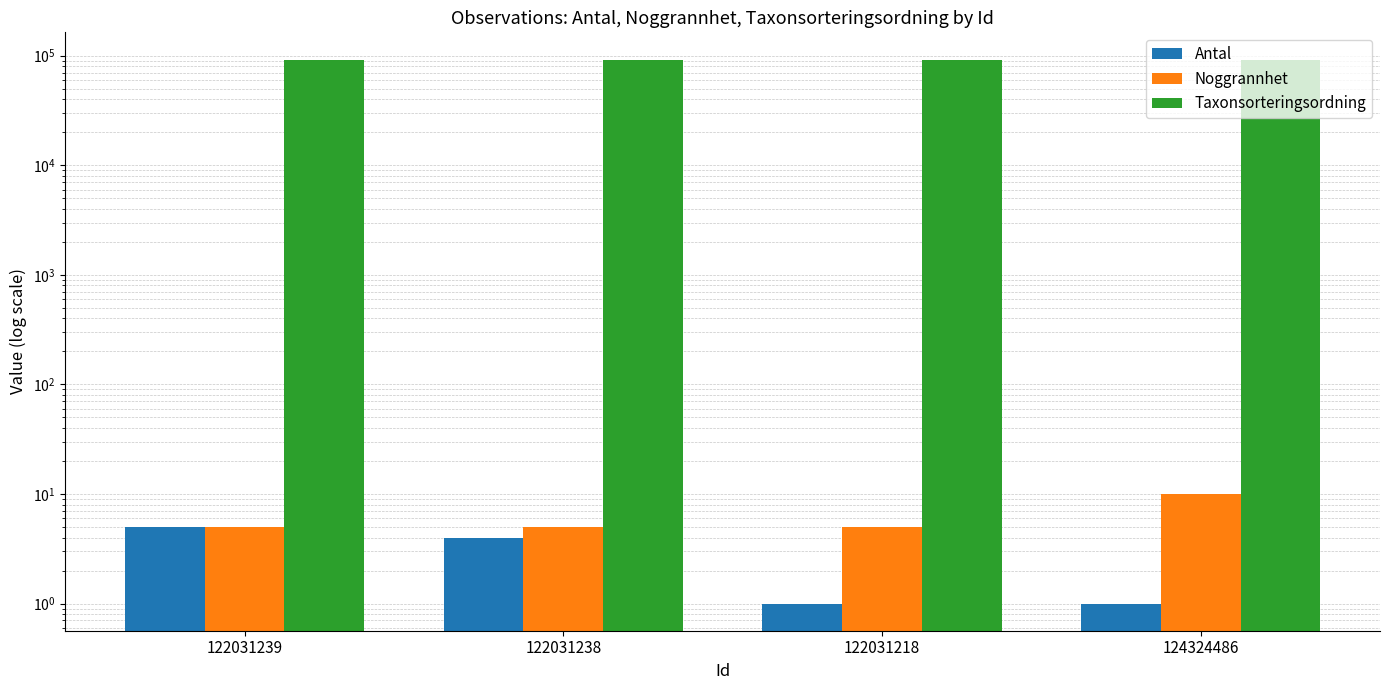

What is the difference between the maximum and minimum values in the Antal series?

4